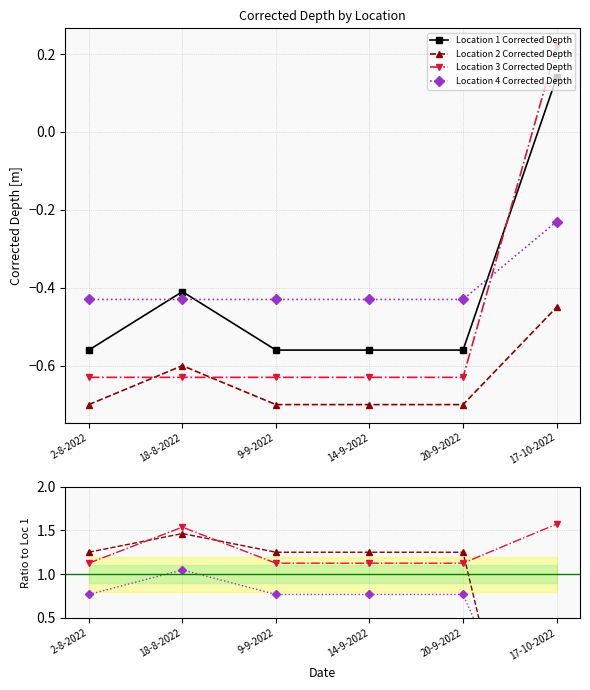

What is the value of the Location 1 Corrected Depth point at the 6th from the left?

0.1